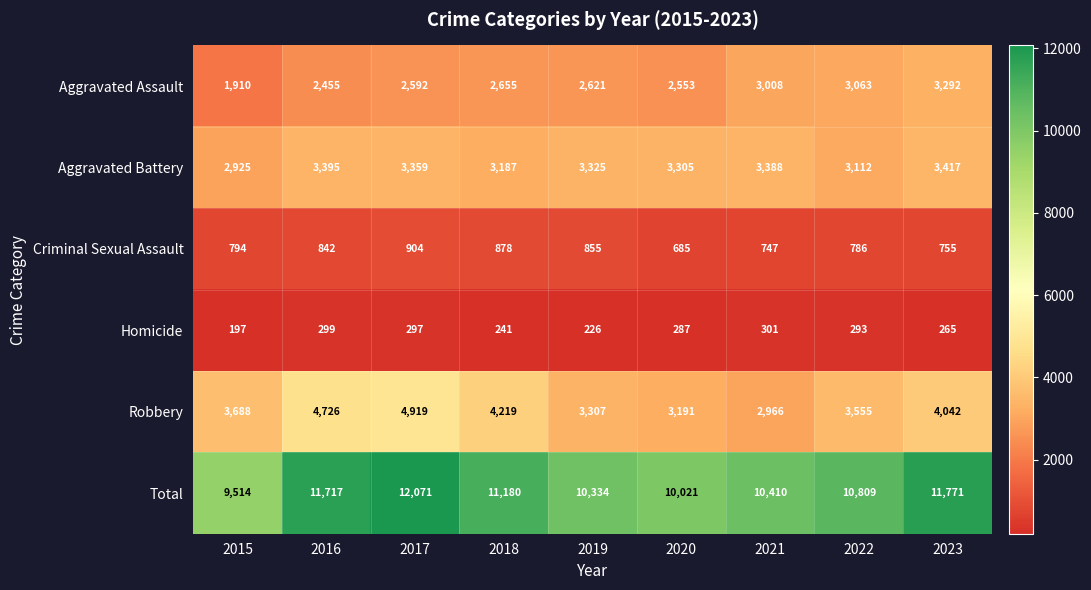

Which series has the largest range (max minus min)?

Total